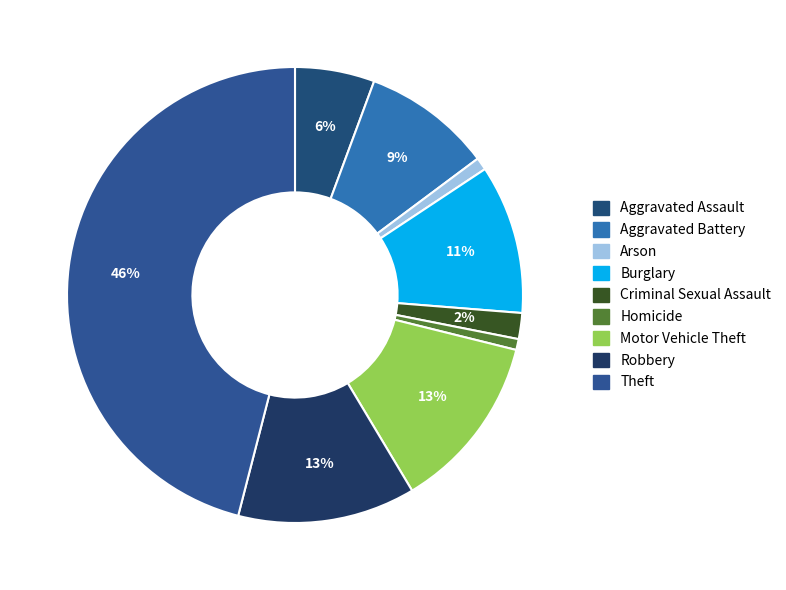

How many segments does this pie chart have?

9